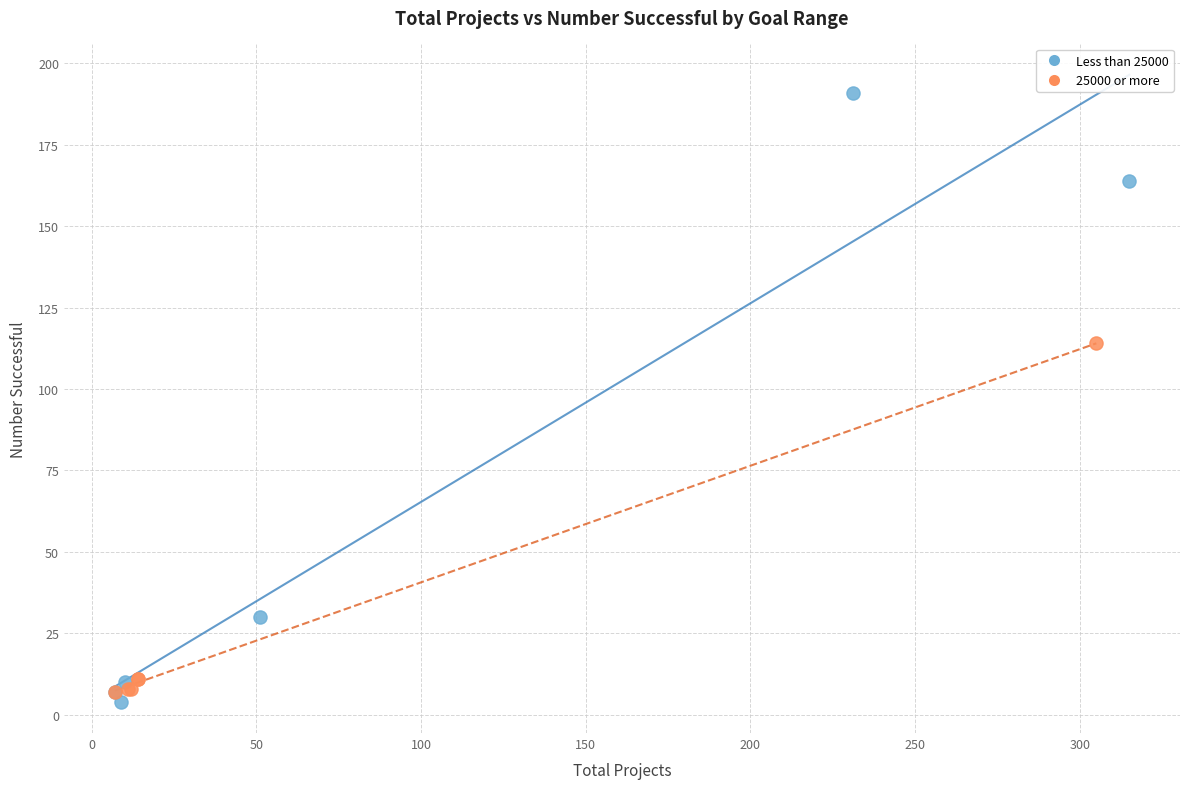

Which series has the widest spread of Y values?

Less than 25000